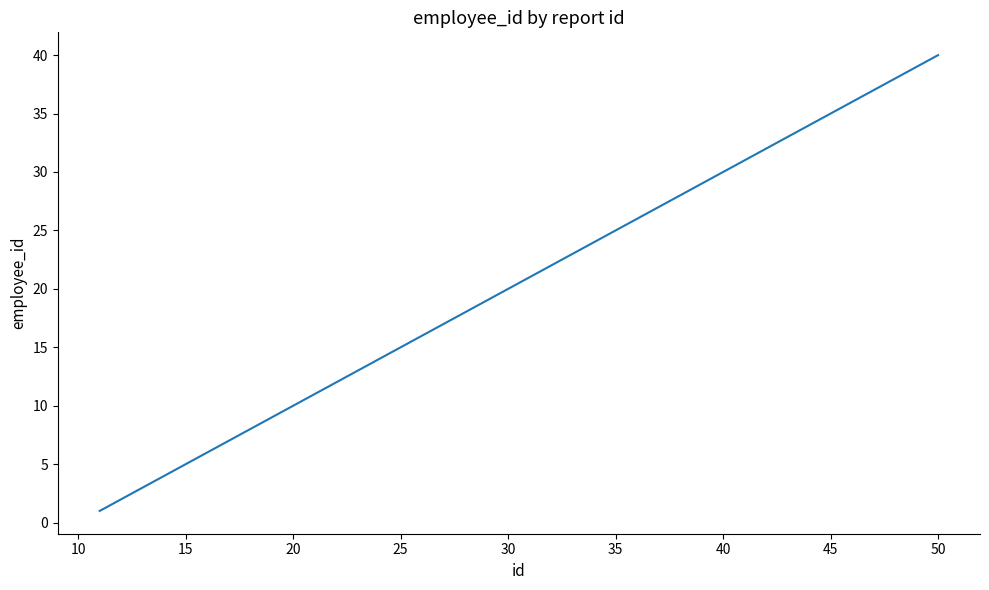

What is the greatest value displayed?

40